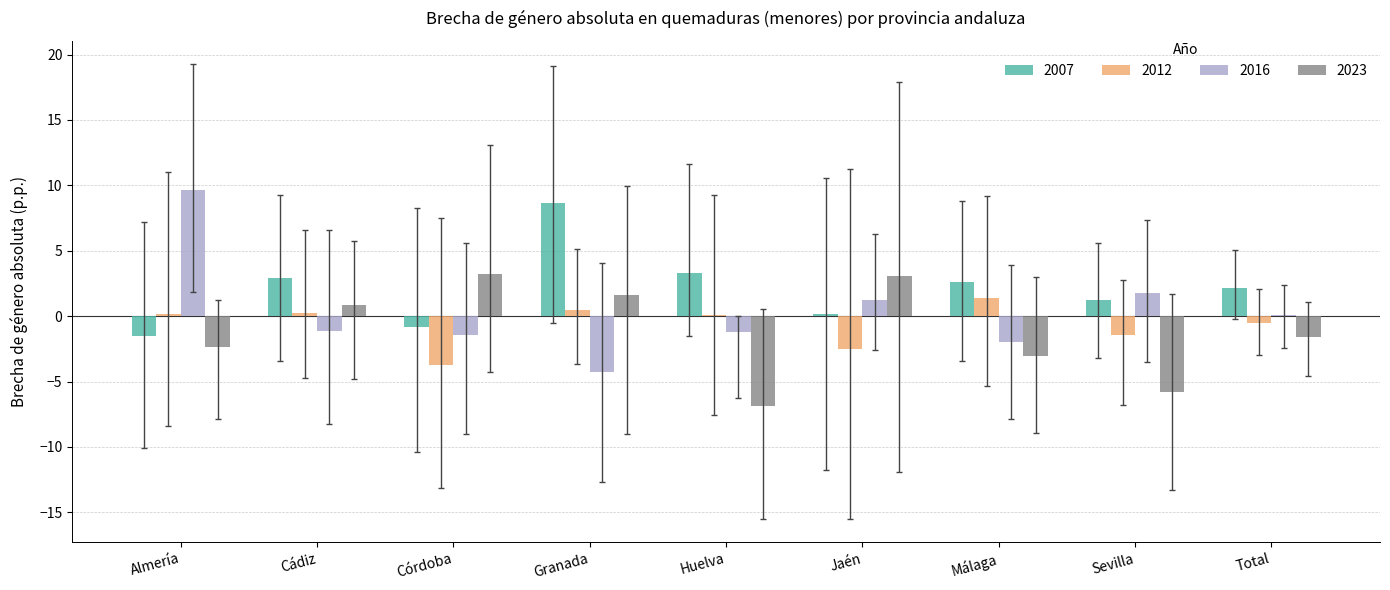

Is the value of 2023 at Huelva greater than the value of 2016 at Sevilla?

No